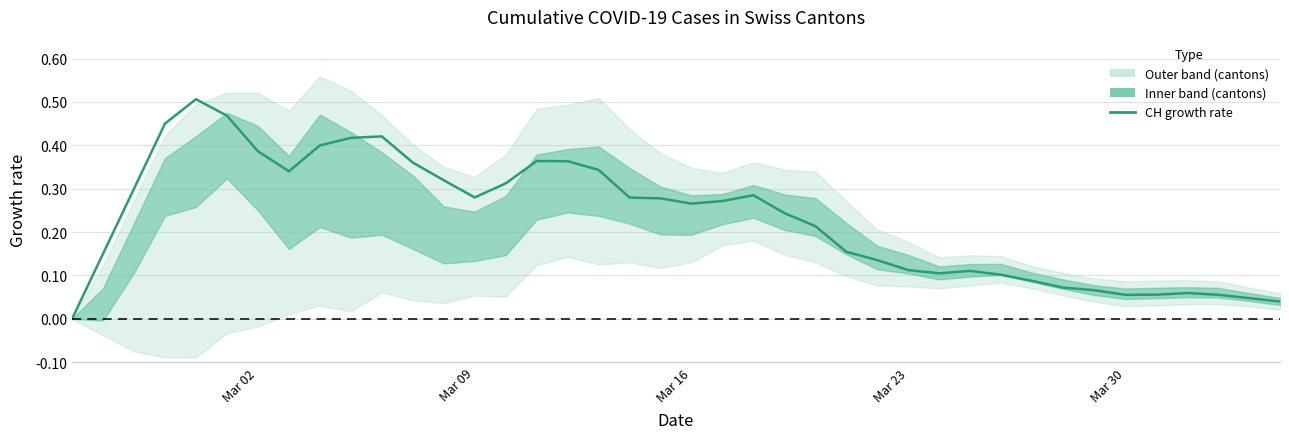

What position from the left is Mar 09?

2